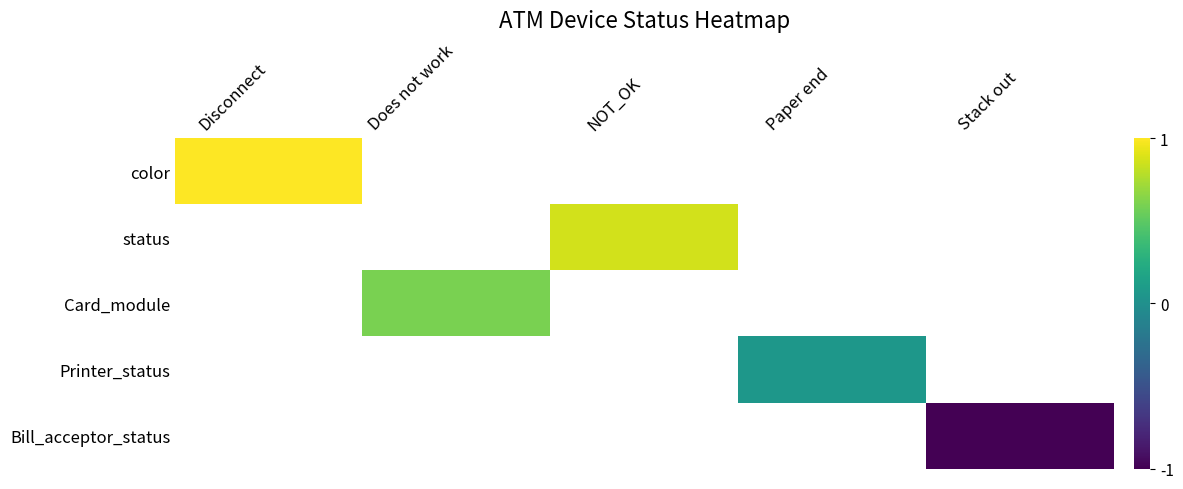

What is the smallest value displayed?

-1.0